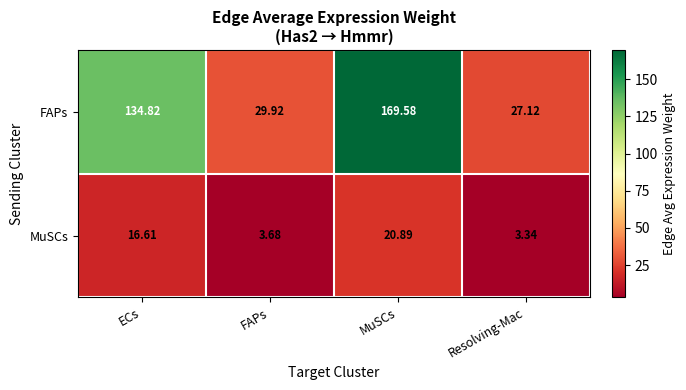

What is the total value across all series at MuSCs?

190.5